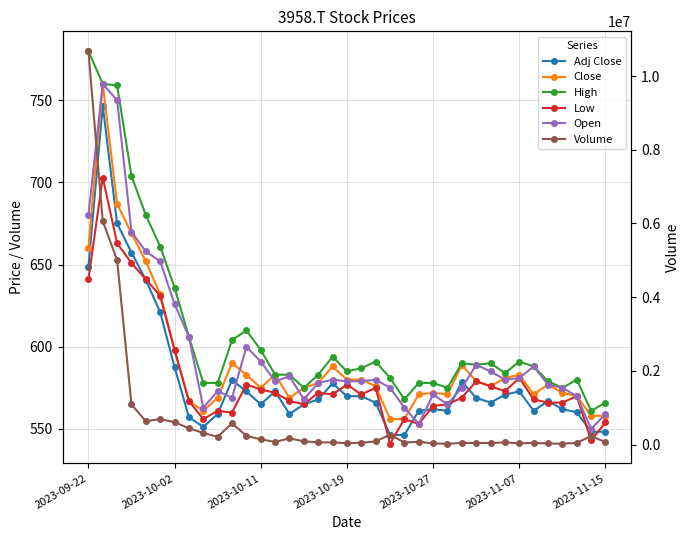

How many lines are shown in the chart?

6